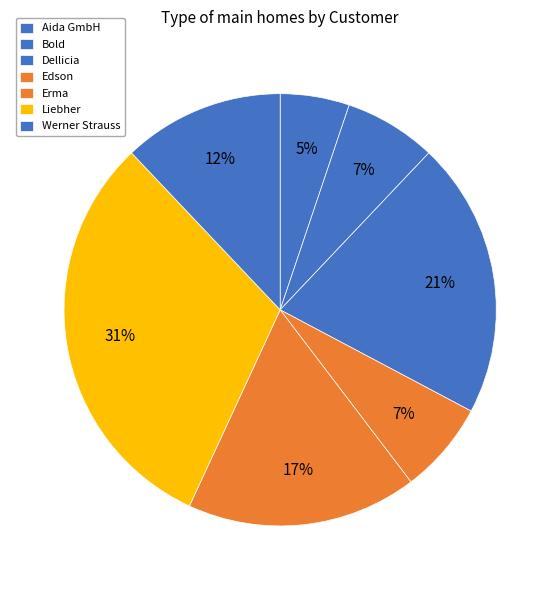

Approximately how many times larger is the value at Bold compared to Liebher?

0.2